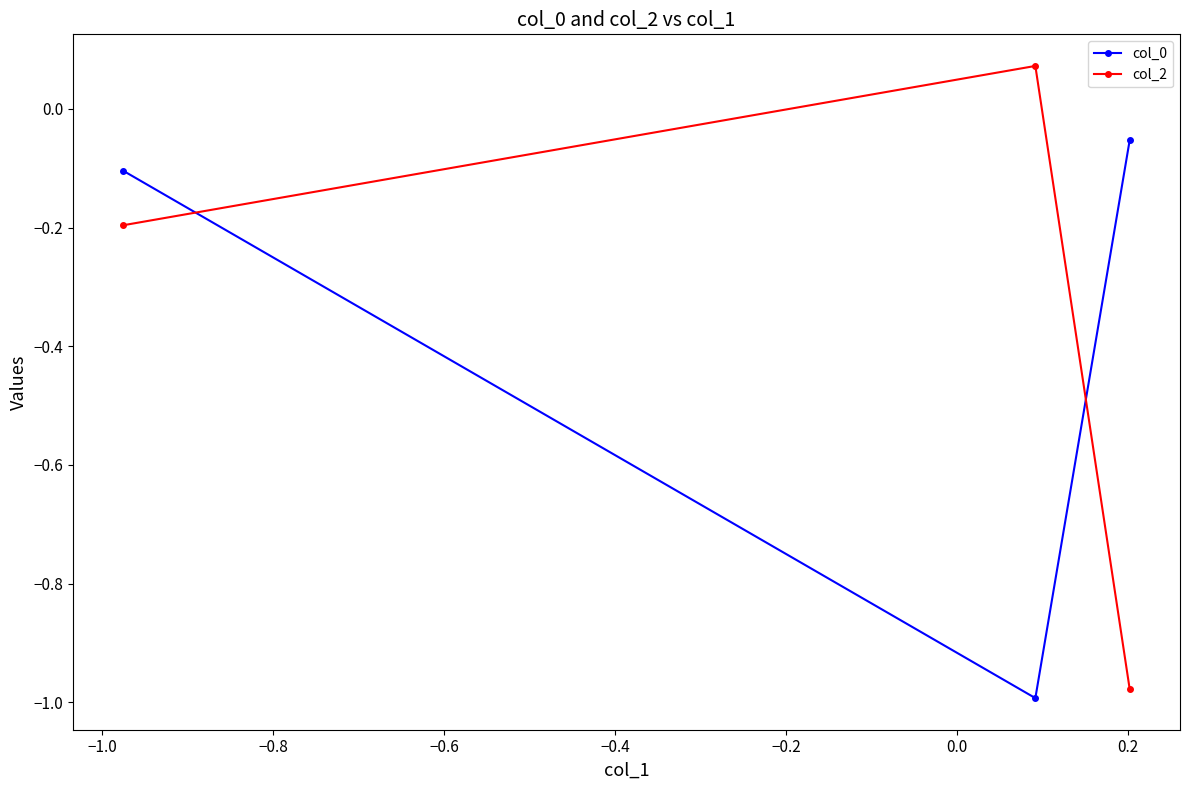

Is this an area chart (filled region under the line)?

No